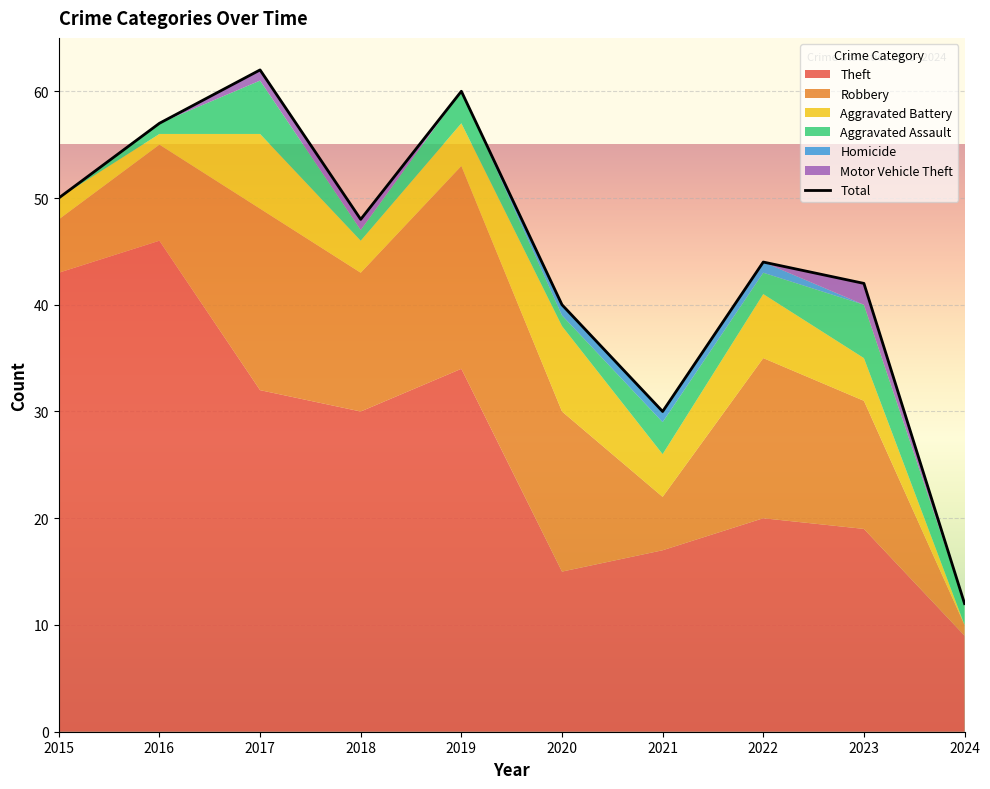

What are all the series names shown in the legend?

Theft, Robbery, Aggravated Battery, Aggravated Assault, Homicide, Motor Vehicle Theft